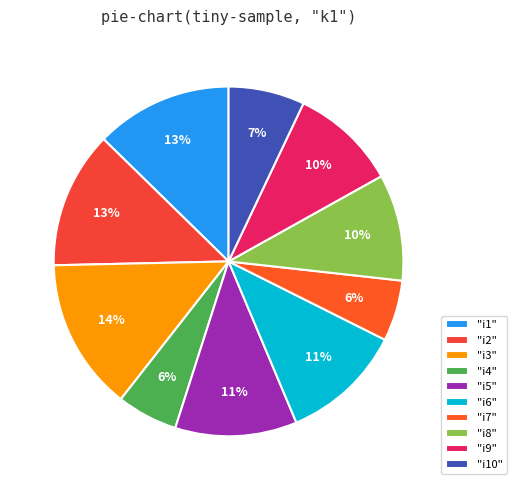

How many slices are in this pie chart?

10